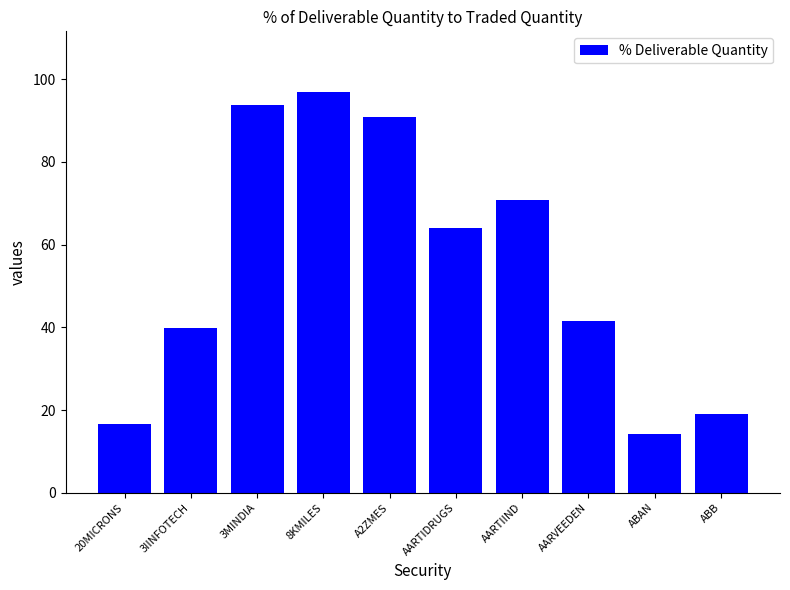

Are the bars horizontal?

No